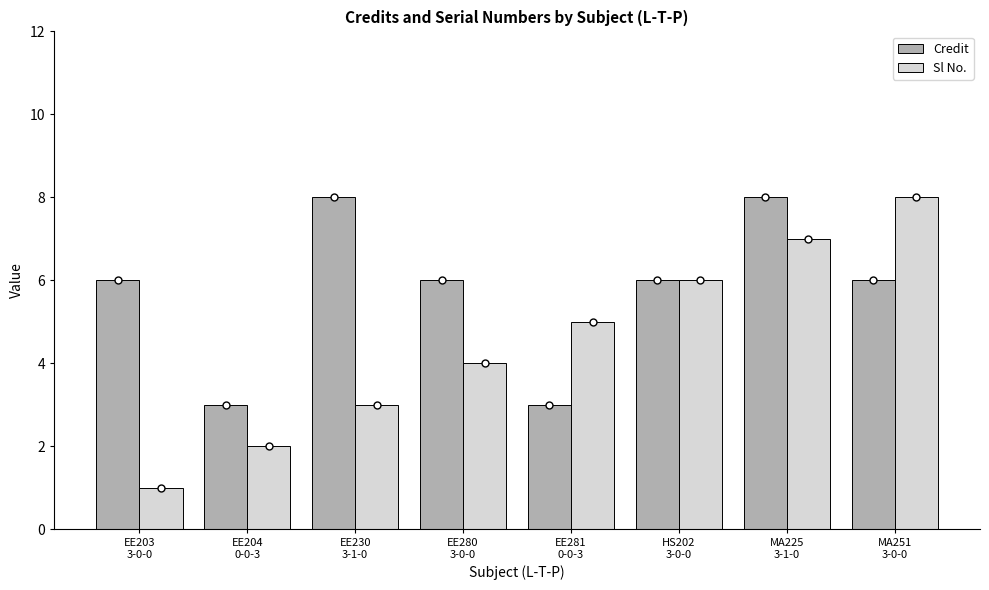

What is the value of the Sl No. bar at the 3rd from the left?

3